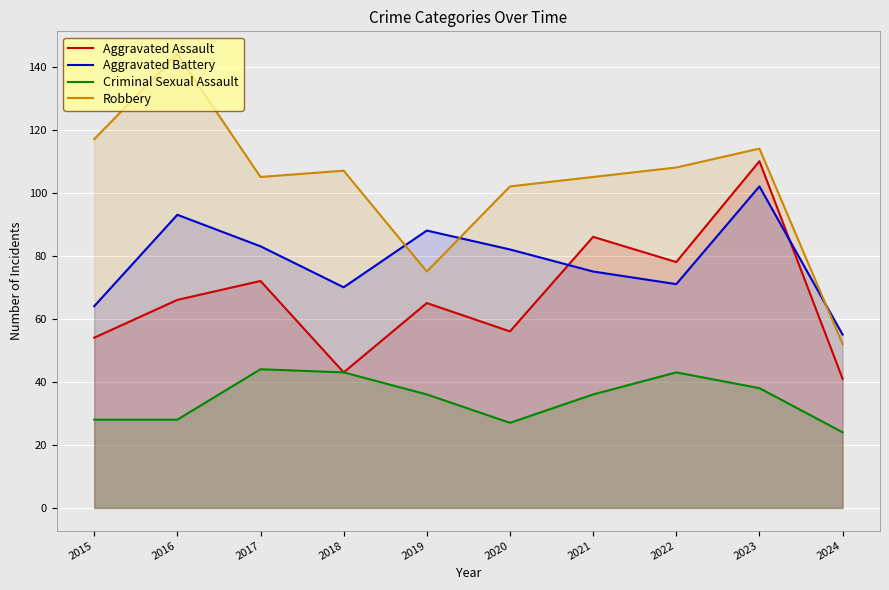

What is the difference between the Aggravated Assault values at 2018 and 2024?

2